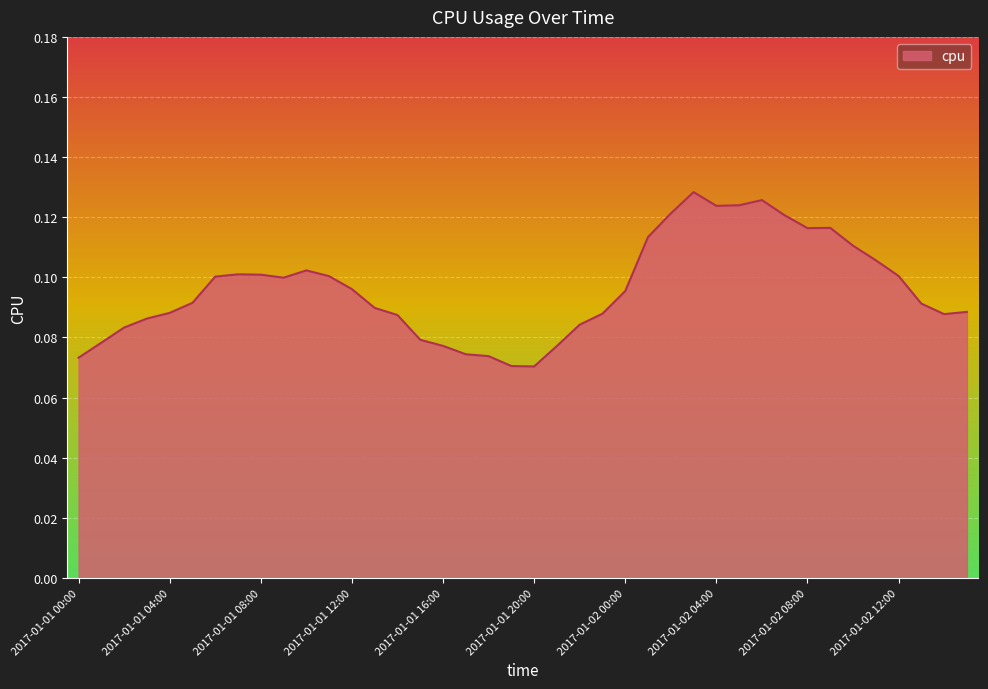

Does the chart have visible grid lines?

Yes